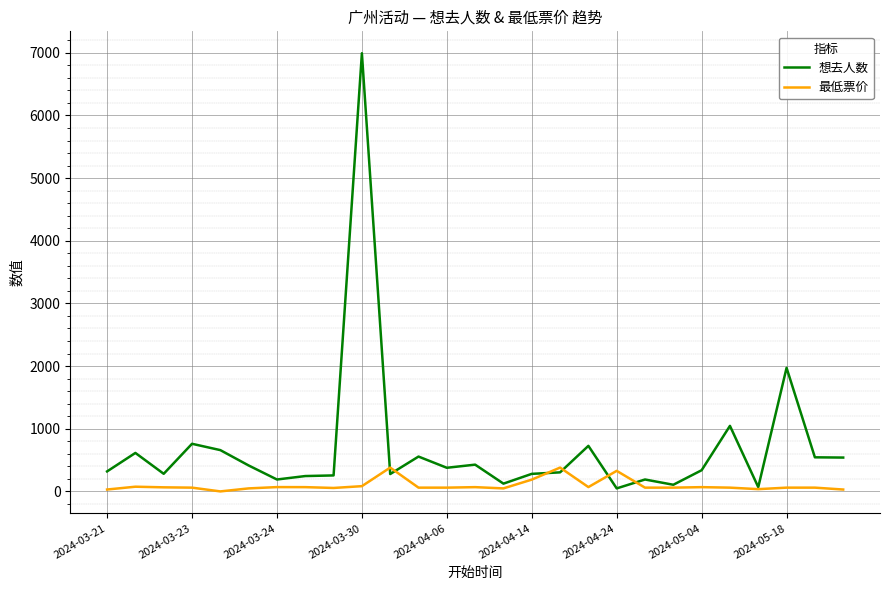

What is the difference between the maximum and minimum values in the 想去人数 series?

6945.0